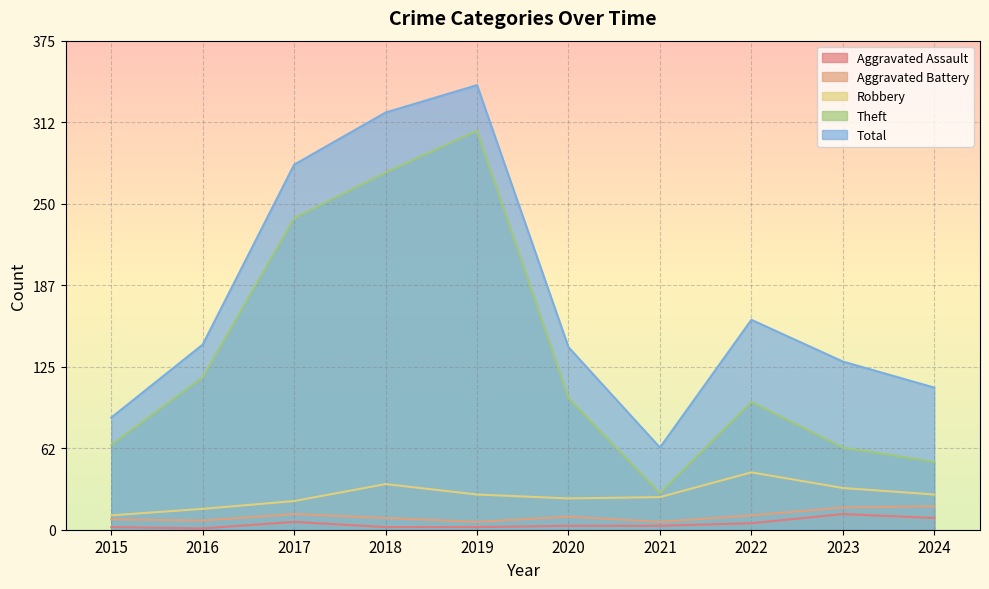

What is the approximate value of Aggravated Battery at 2022, to the nearest 5?

10